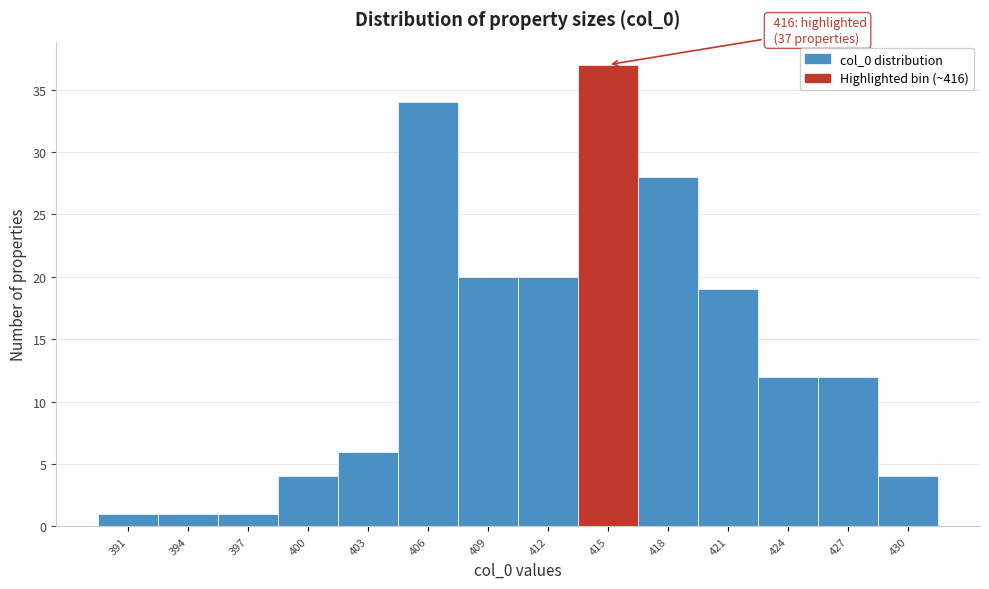

Reading left to right, what are all the values shown in this chart?

1	1	1	4	6	34	20	20	37	28	19	12	12	4